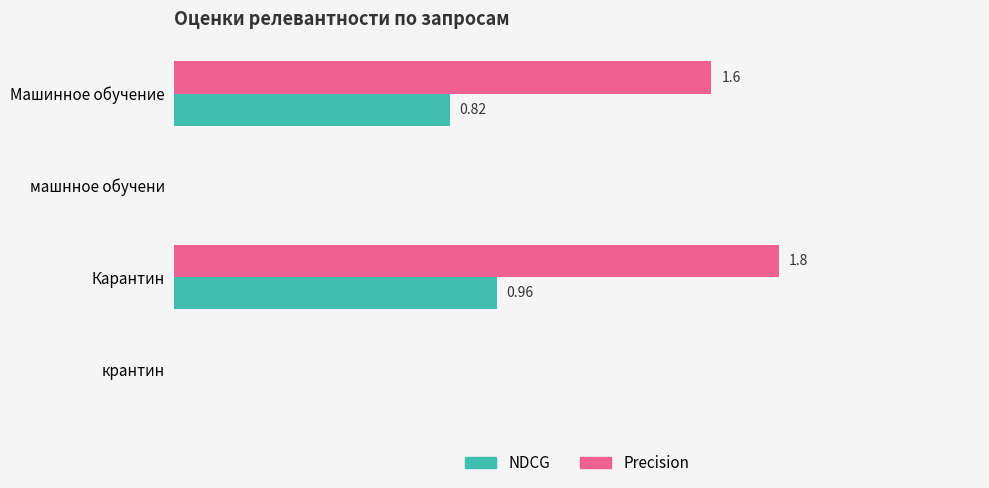

Which series has the largest total across all categories?

Precision